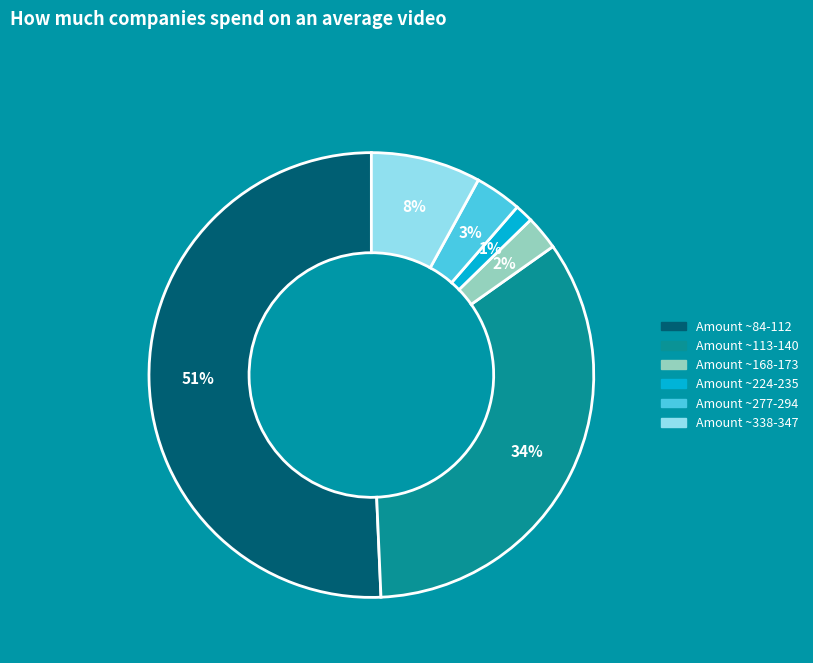

Does any single category account for the majority?

Yes